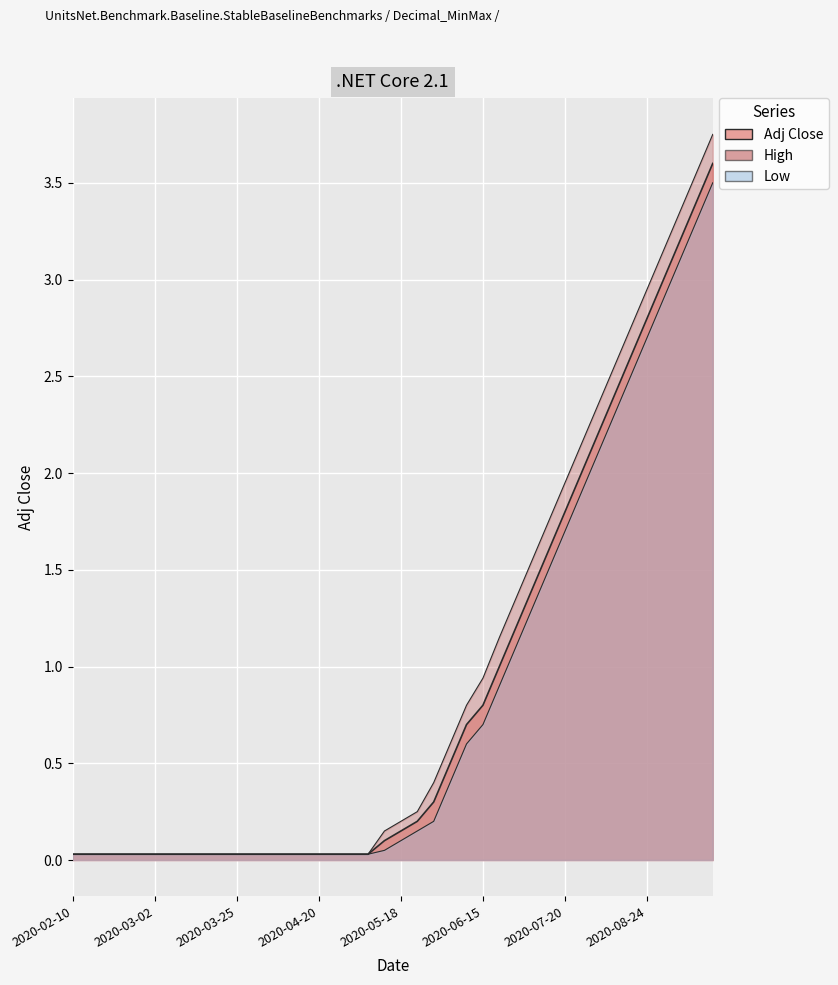

What is the sum of all Low values?

33.6